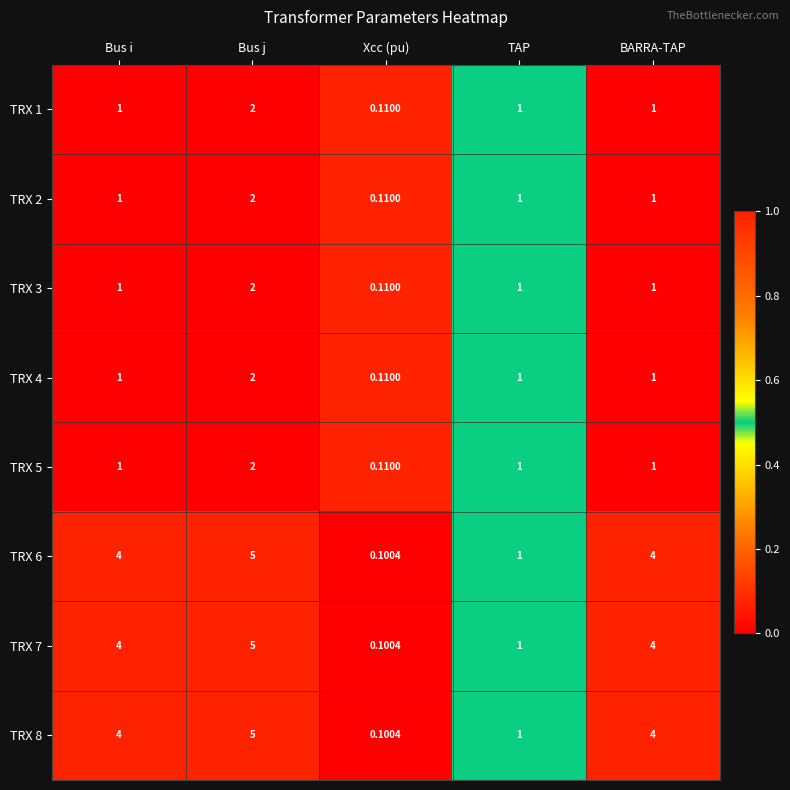

At which label does TRX 4 reach its peak?

Bus j